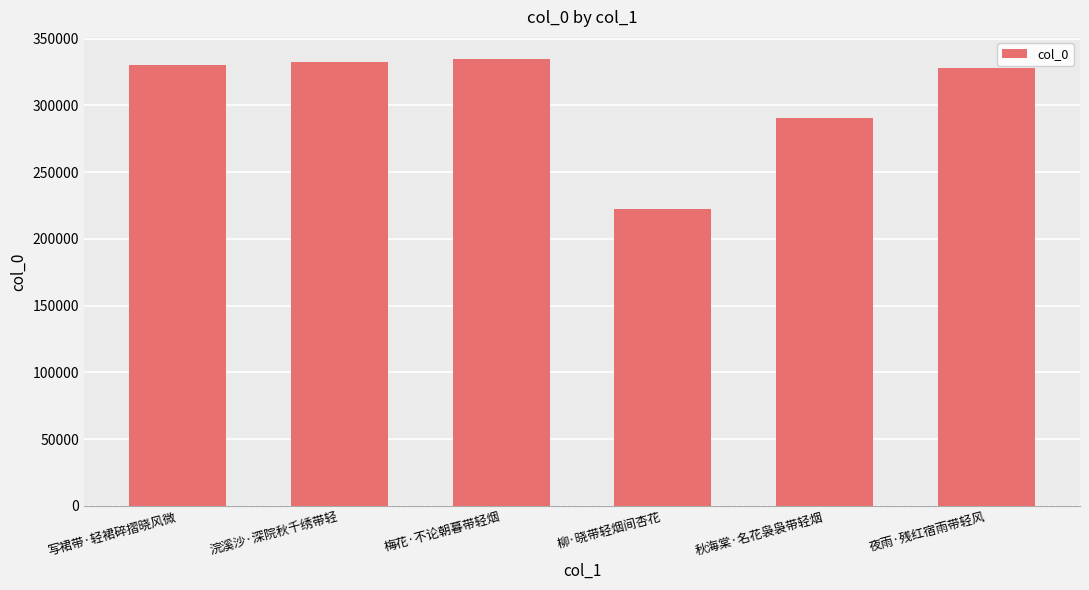

Where is the data nearest to the value 278436?

秋海棠·名花袅袅带轻烟